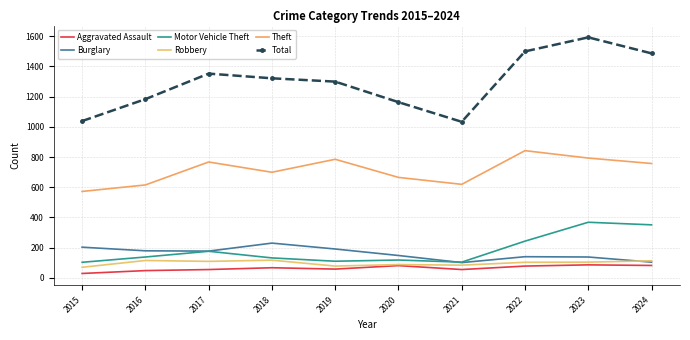

How many data points in Total are less than 1321?

5